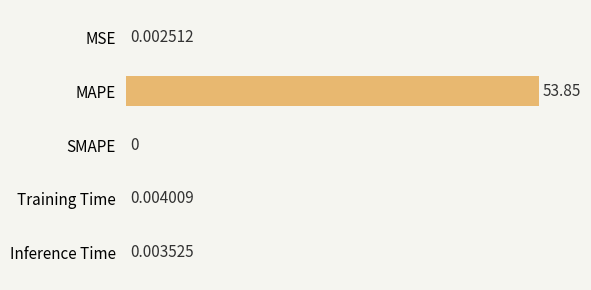

What is the average value?

10.8